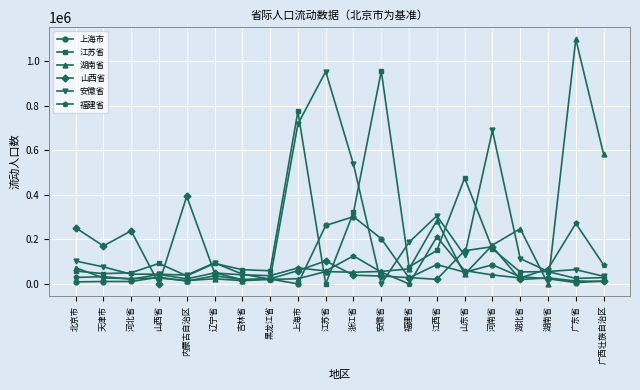

At which category does the chart reach its peak across all series?

广东省